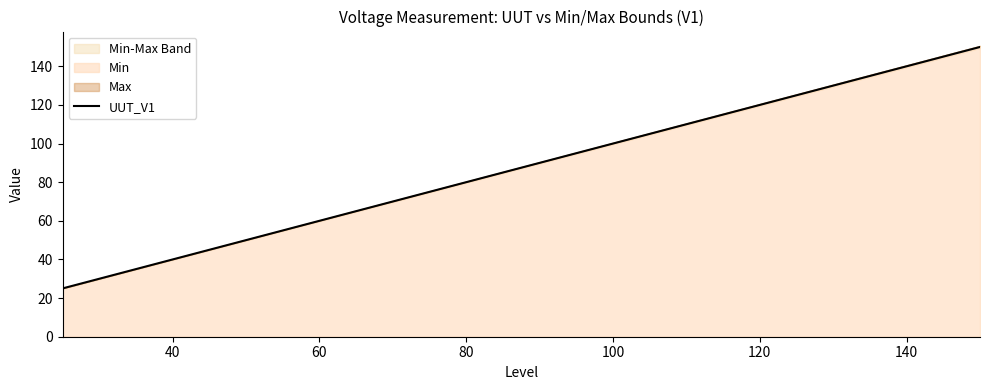

Reading right to left, transcribe all the data shown in this chart.

150.0	125.0	100.0	75.0	50.0	25.0